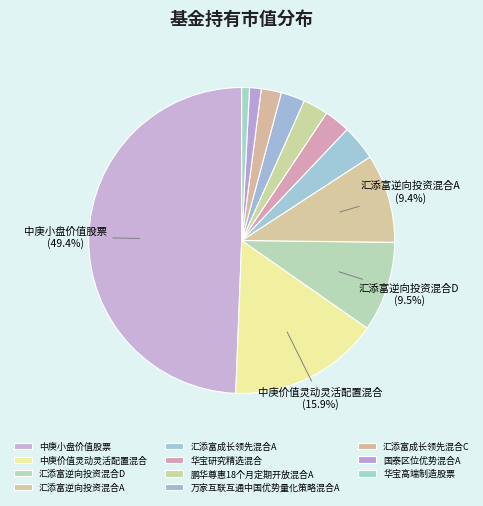

What portion of the pie excludes 中庚小盘价值股票?

50.6%